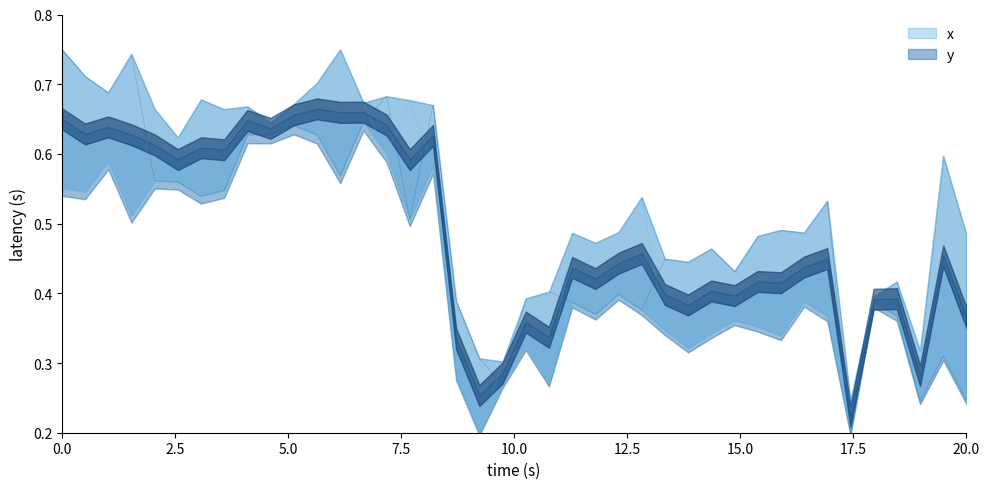

How many series are shown in this chart?

2